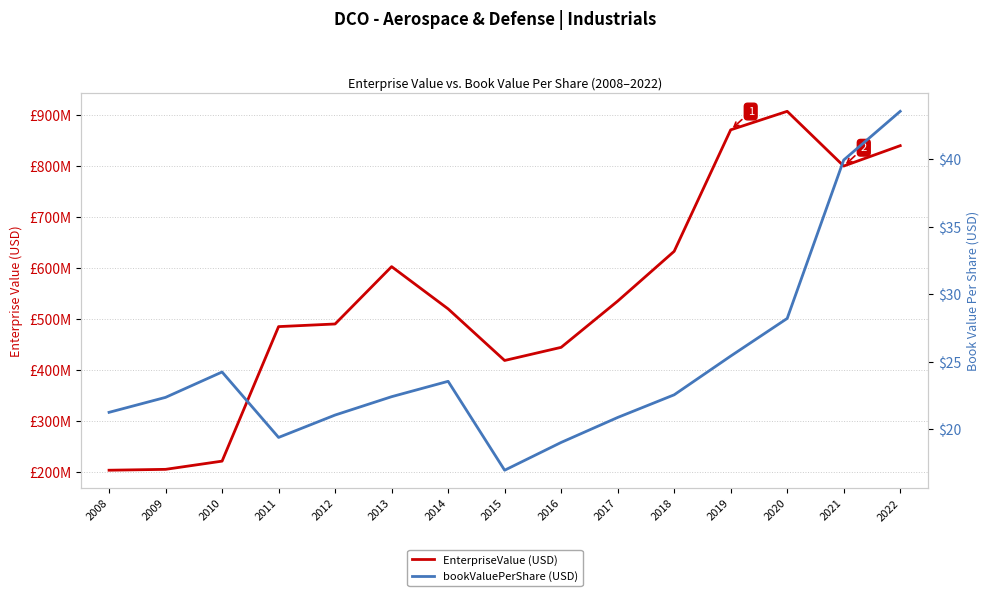

How many interior local valleys does the bookValuePerShare series have?

2